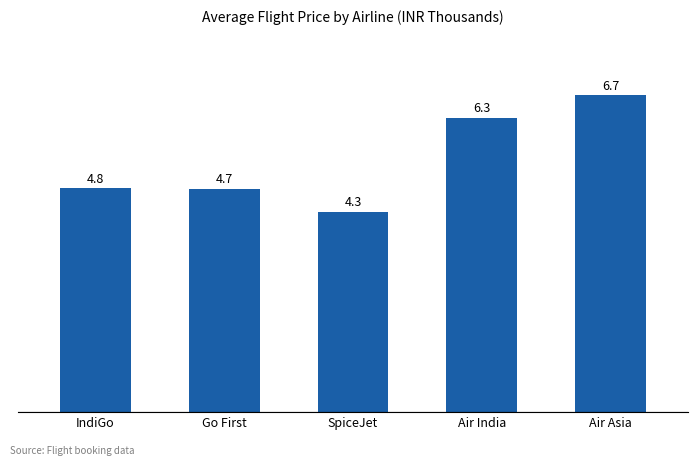

Between SpiceJet and Air Asia, which is larger?

Air Asia